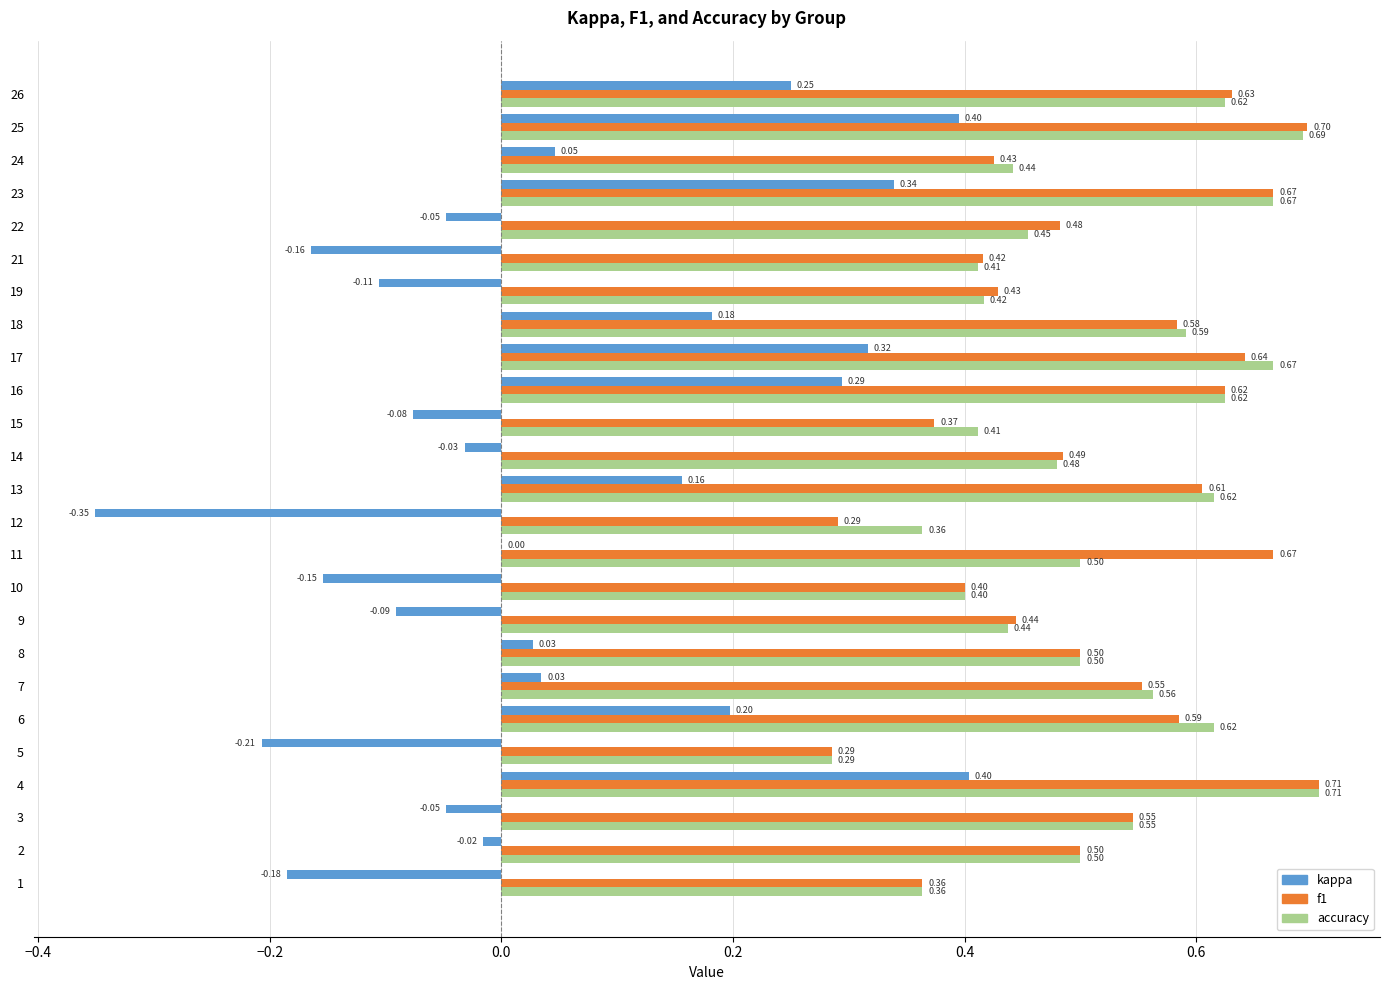

What is the total value across all series at 16?

1.5